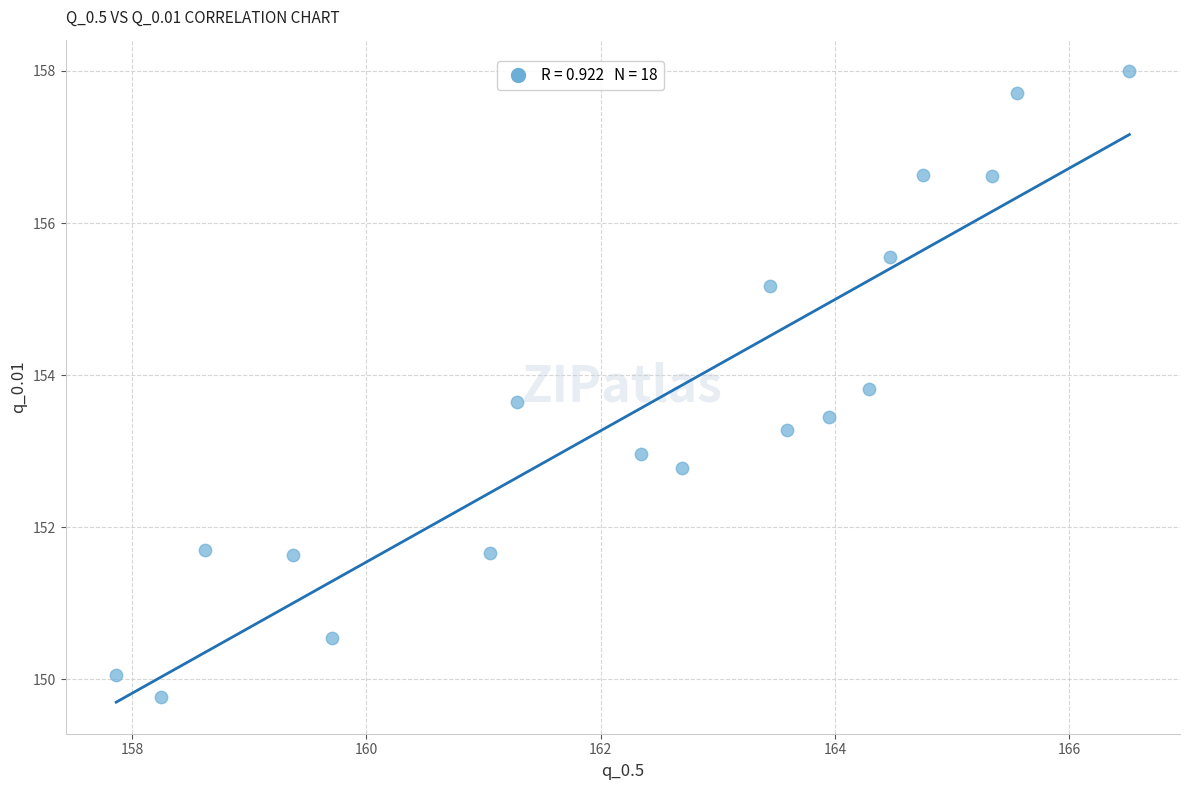

What is the range of X values (max minus min)?

8.6